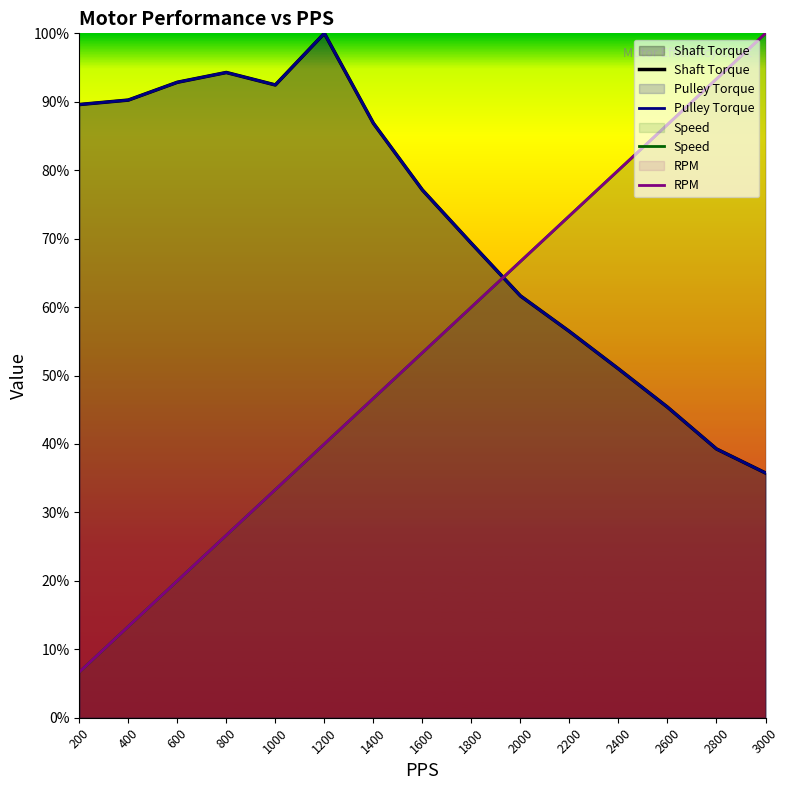

Which series ends up on top after the final intersection of RPM and Shaft Torque?

RPM